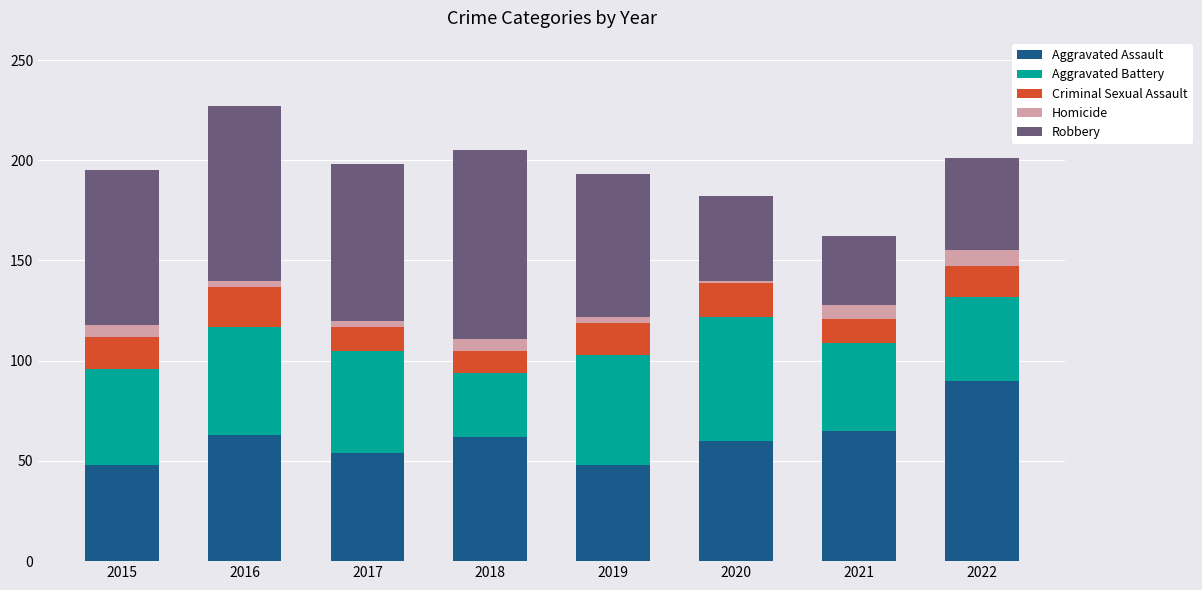

What is the total value across all series at 2018?

205